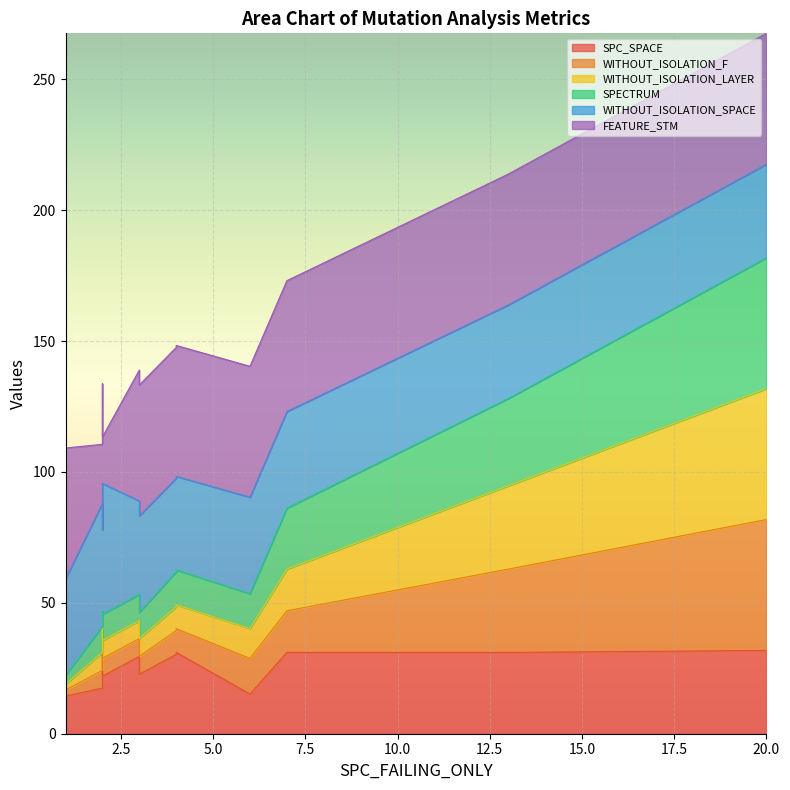

True or false: WITHOUT_ISOLATION_F and SPC_SPACE intersect in this chart.

False